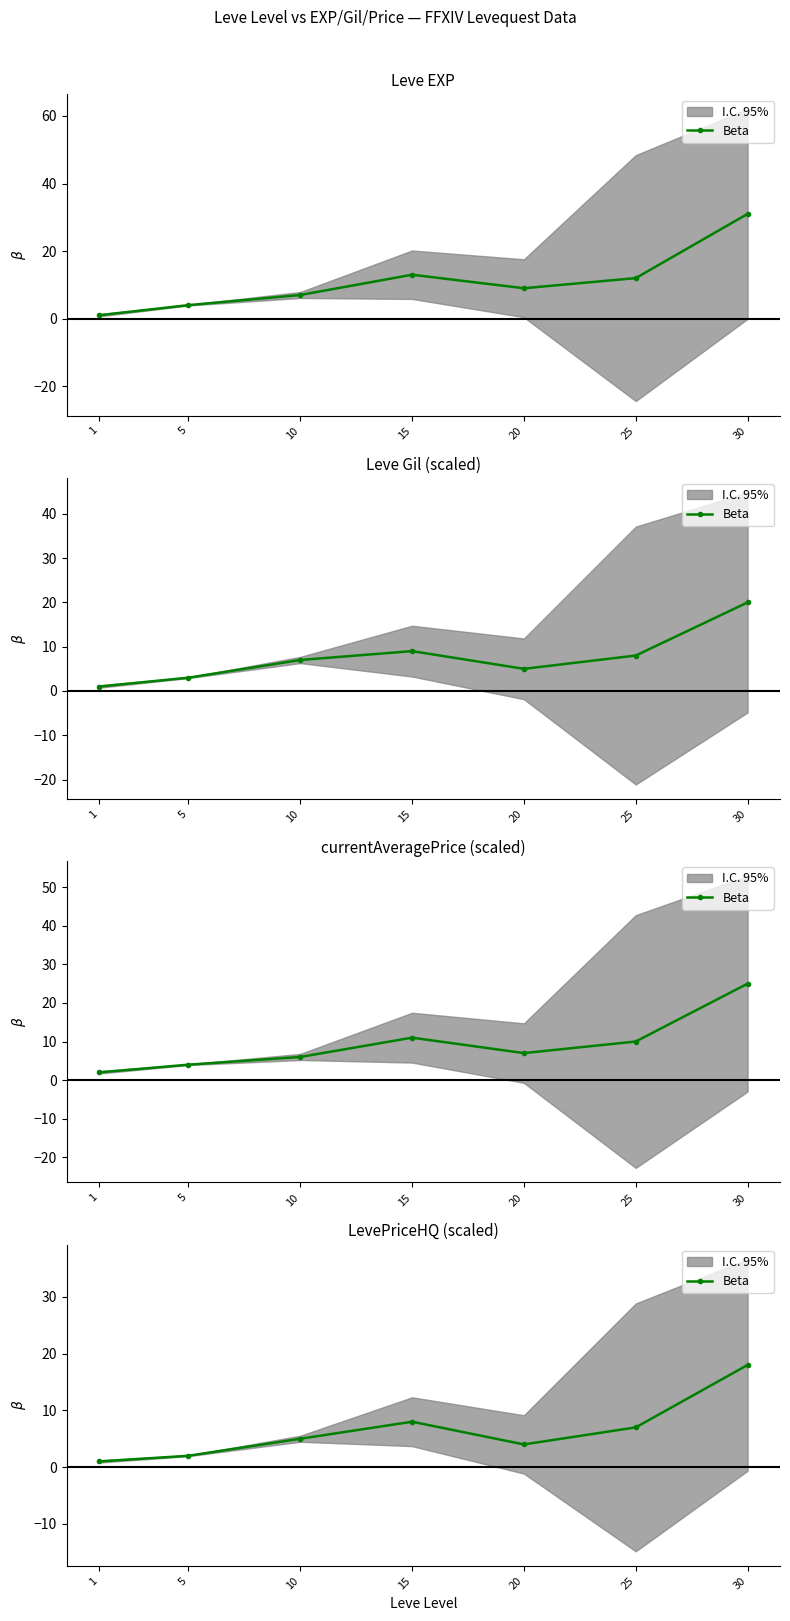

Where does the data first go above 5?

15